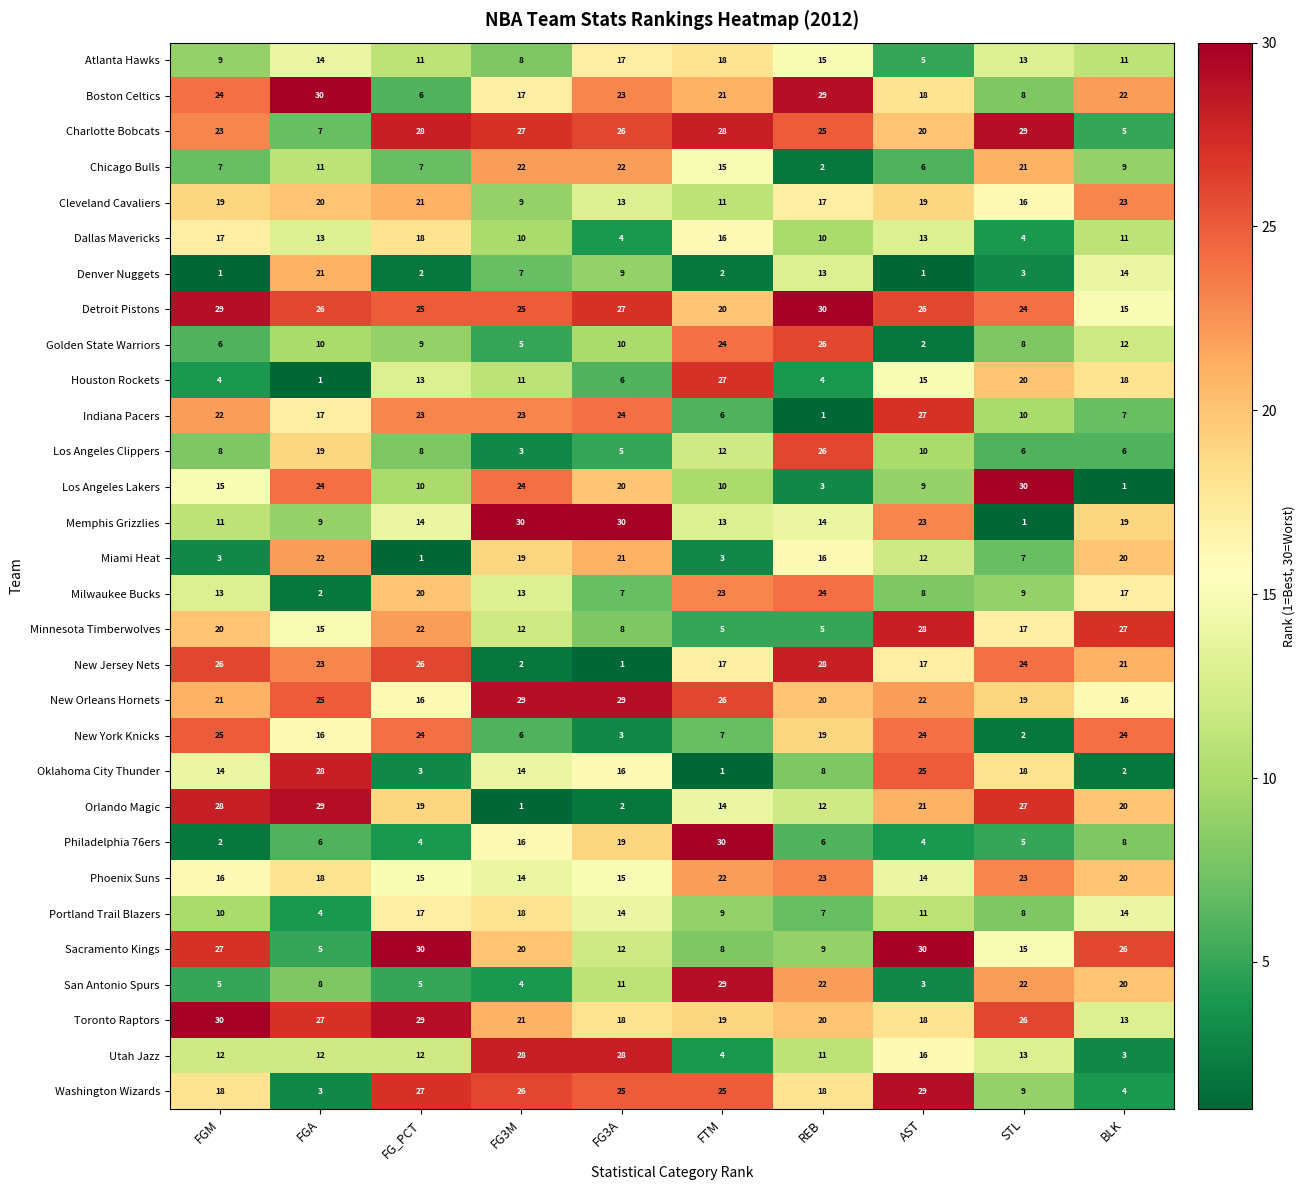

What is the highest value of the Oklahoma City Thunder series?

28